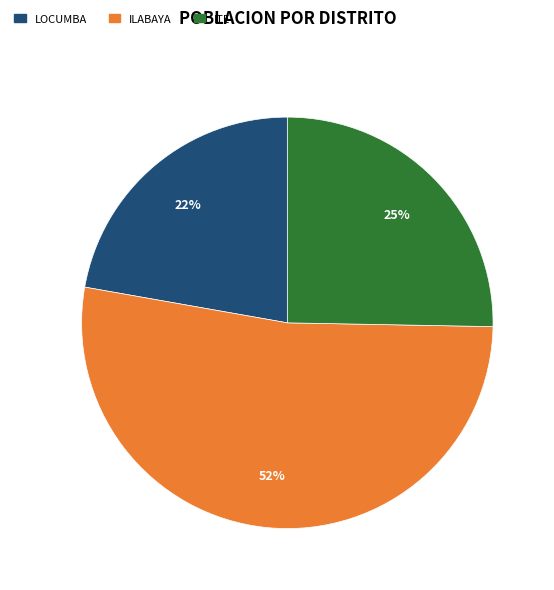

Which category has the smallest portion of the pie?

LOCUMBA